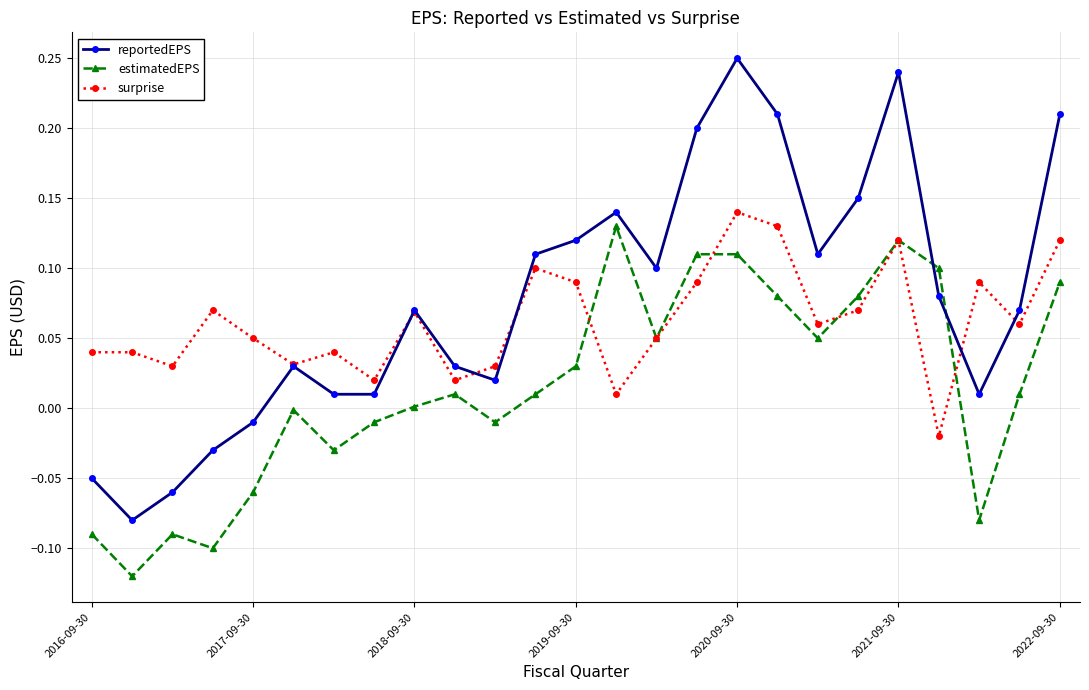

What are all the series names shown in the legend?

reportedEPS, estimatedEPS, surprise